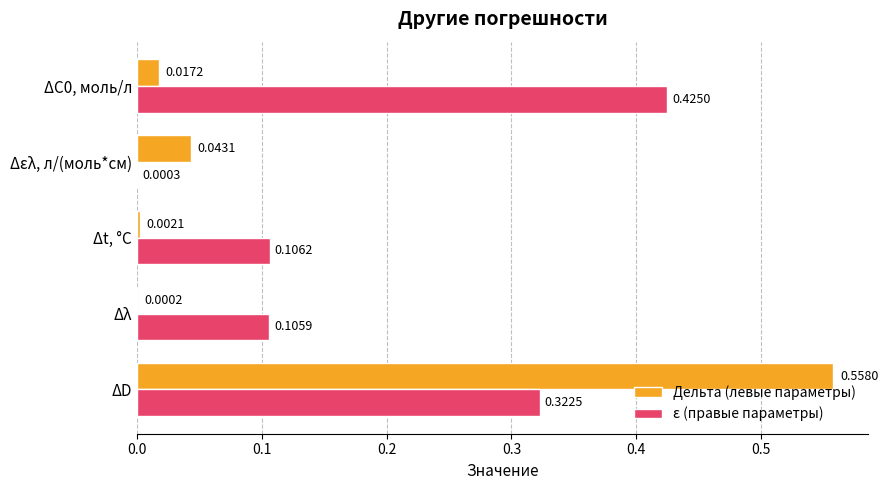

At which label is Дельта (левые параметры) closest to 0?

Δλ